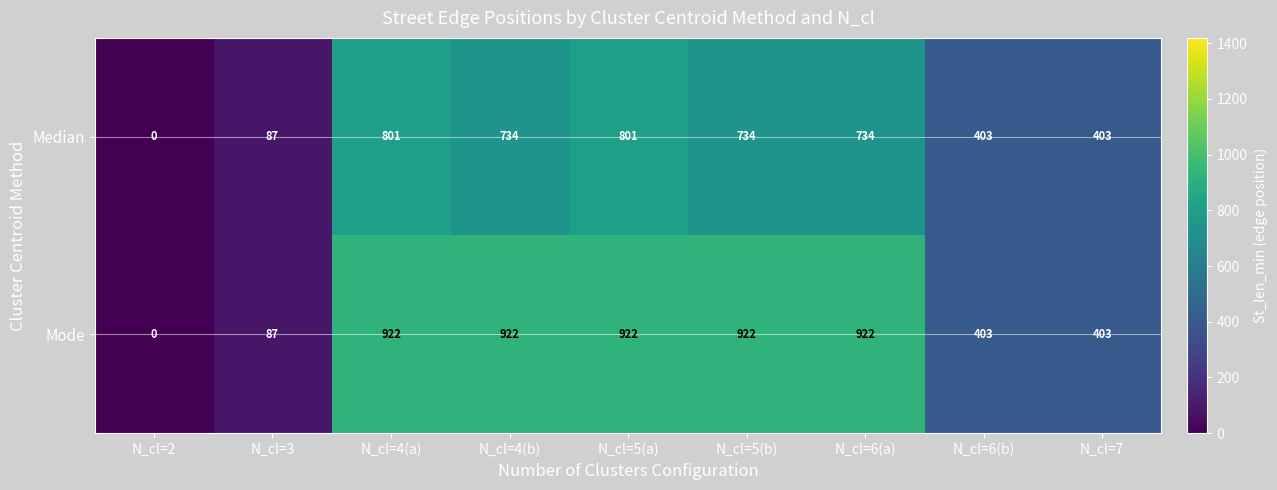

Which series has the largest range (max minus min)?

Mode